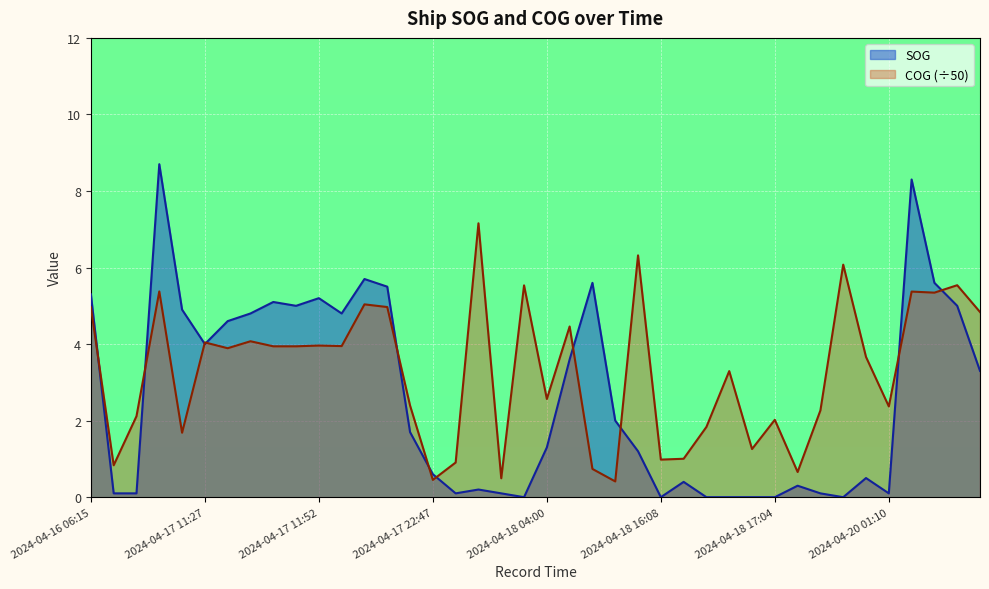

What is the difference between the maximum and minimum values in the COG series?

6.7